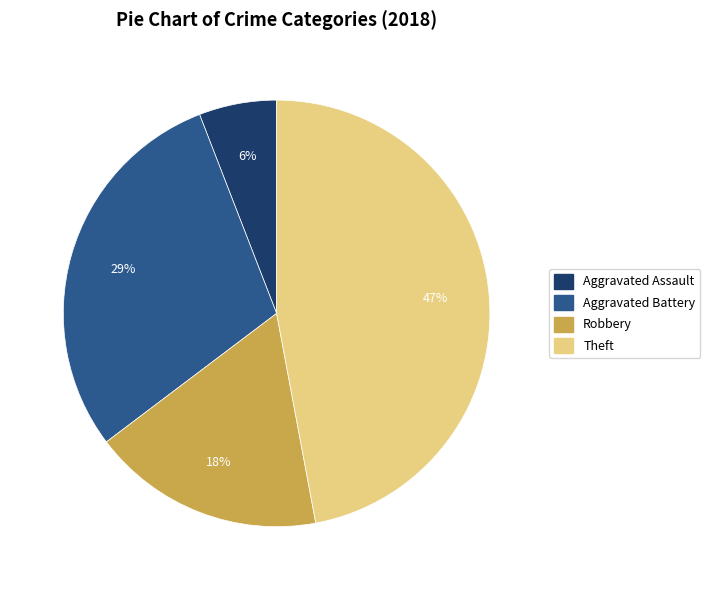

Is Robbery the majority of the pie?

No